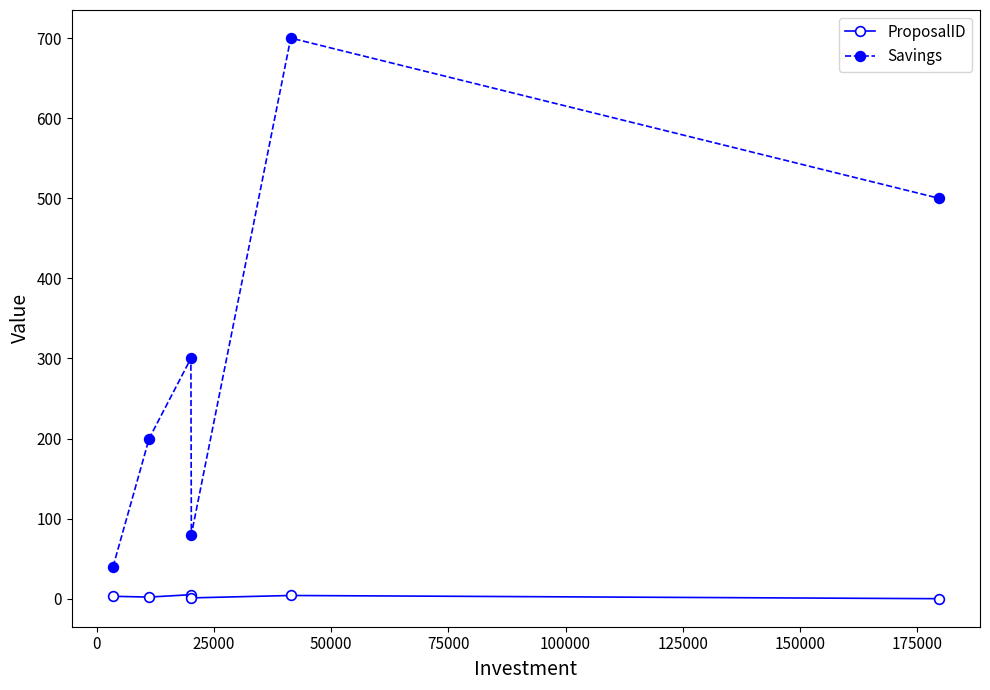

How many interior local valleys does the Savings series have?

1